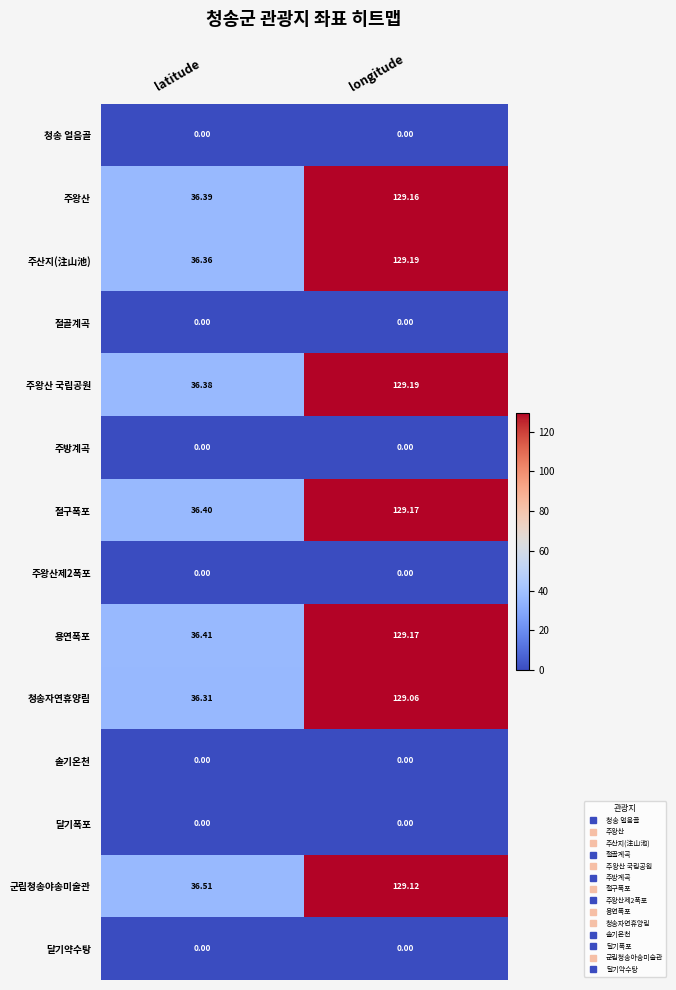

At which label does 청송자연휴양림 first exceed 129?

longitude